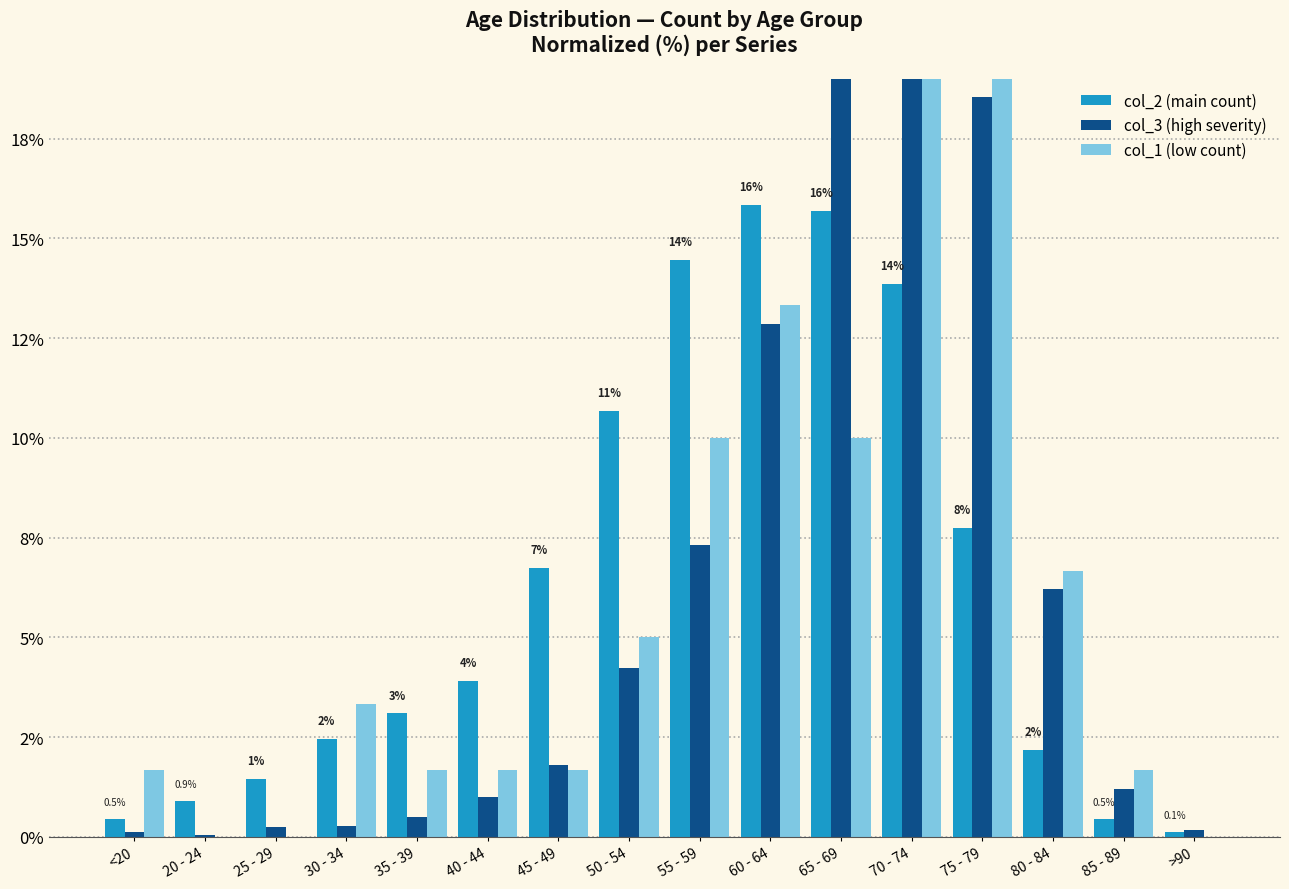

List the labels in order of col_1 value, largest first.

70 - 74, 75 - 79, 60 - 64, 55 - 59, 65 - 69, 80 - 84, 50 - 54, 30 - 34, <20, 35 - 39, 40 - 44, 45 - 49, 85 - 89, 20 - 24, 25 - 29, >90